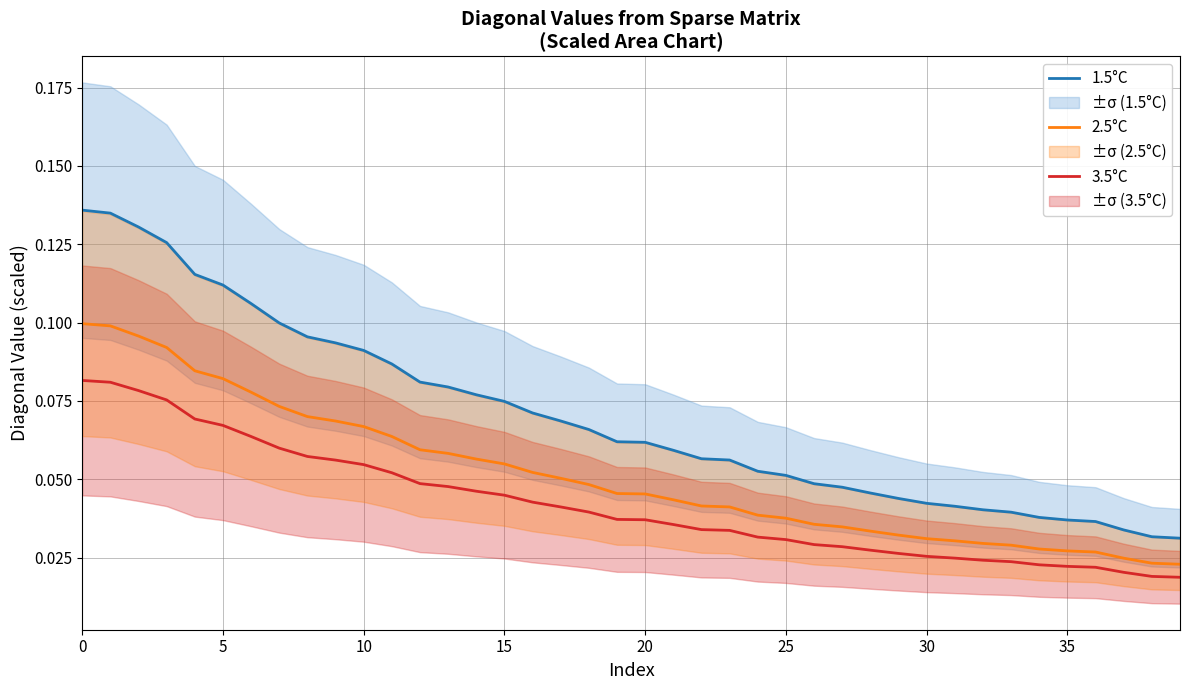

True or false: 2.5°C and 3.5°C intersect in this chart.

False